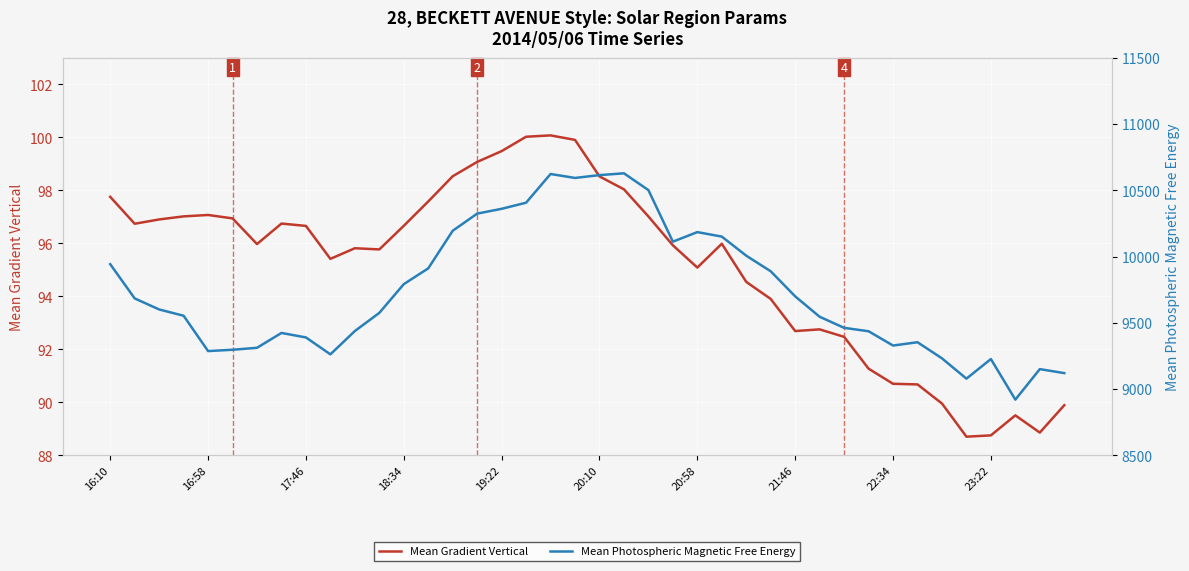

What position from the right is 34?

6